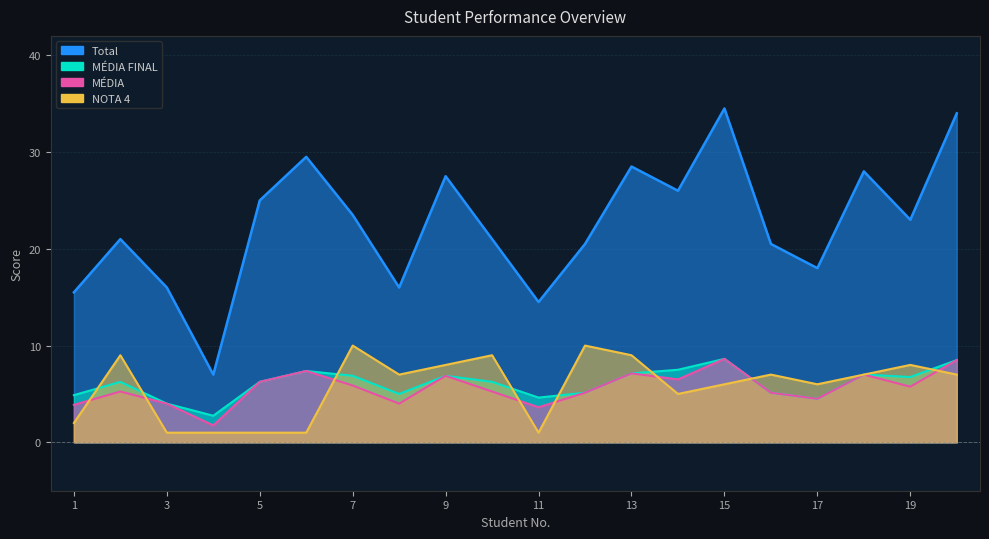

What is the minimum value shown in the chart?

1.0